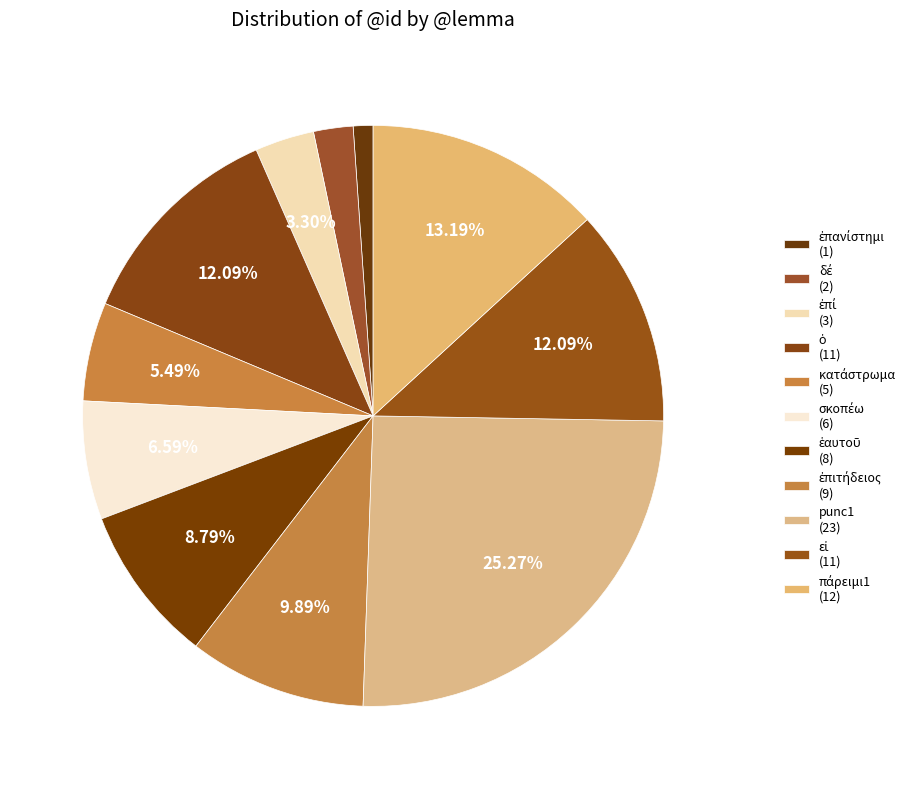

Count the number of slices in the pie.

11